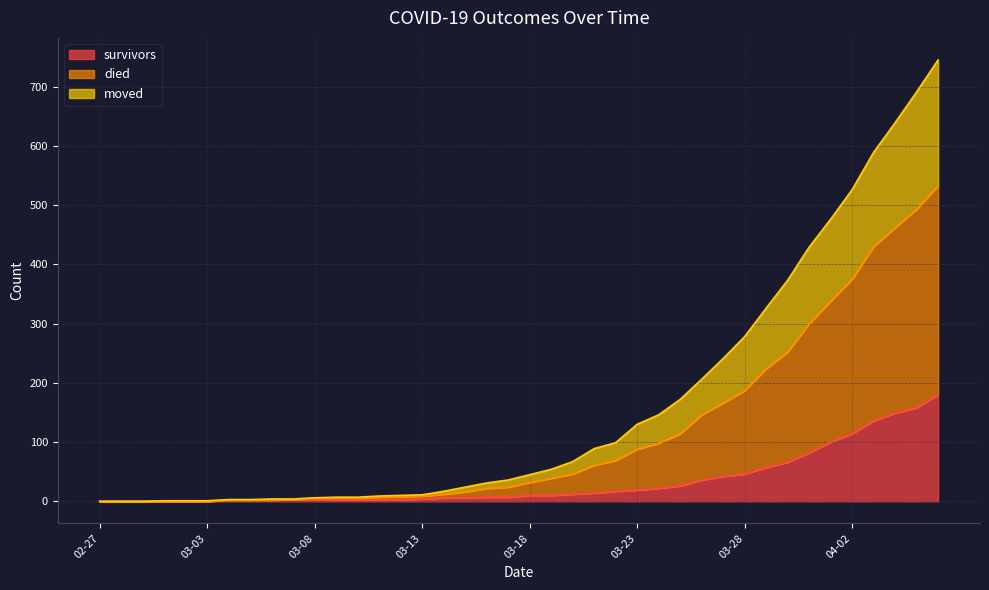

How many data points in moved are above 32?

19